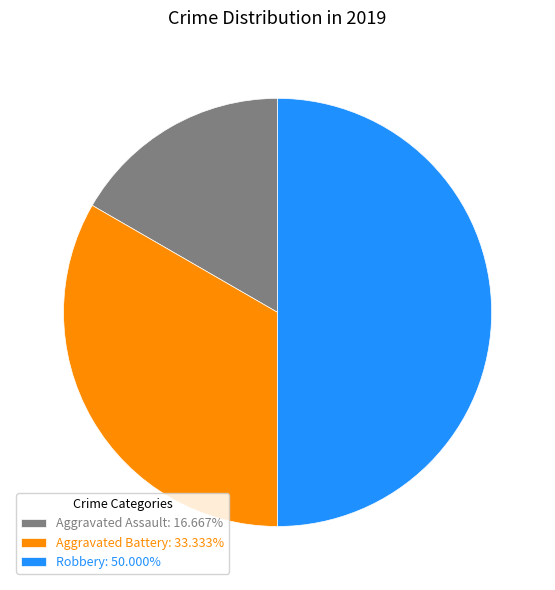

How many slices are in this pie chart?

3